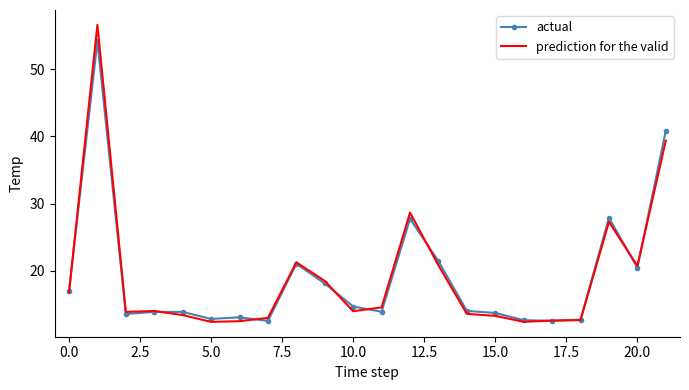

Rank the series by their maximum value, from highest to lowest.

prediction for the valid, actual